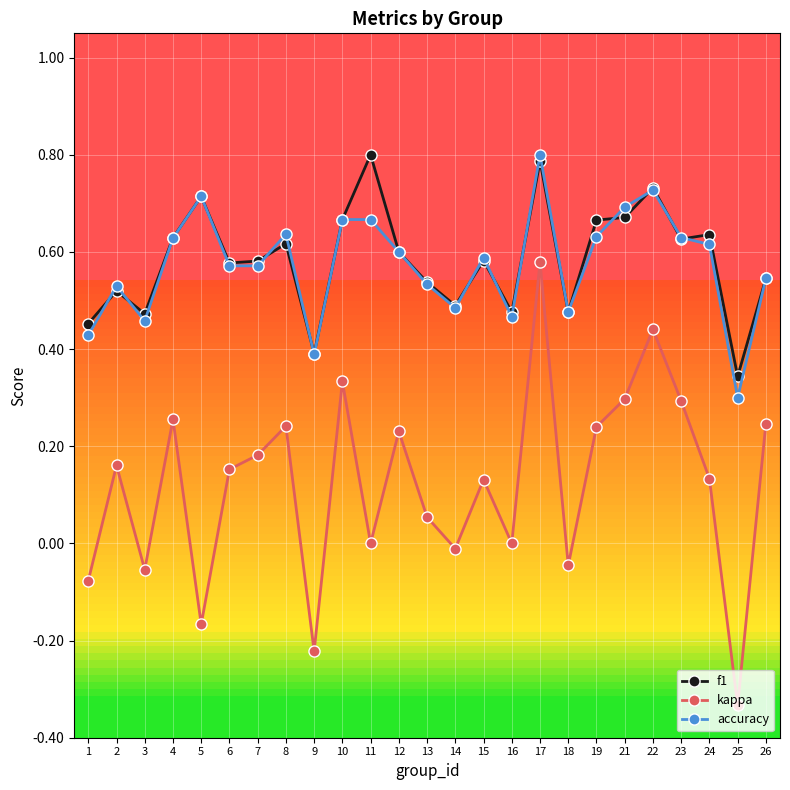

True or false: f1 and accuracy intersect in this chart.

True